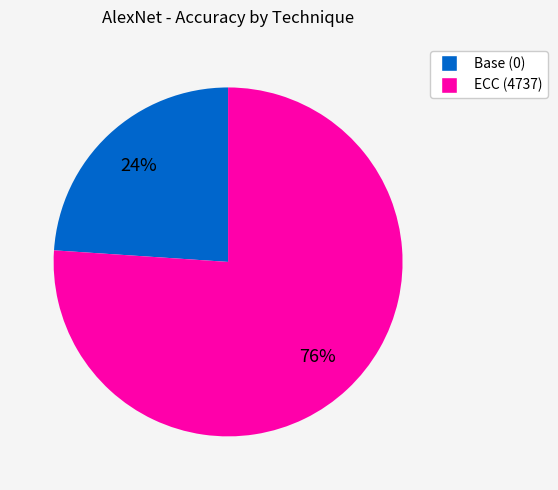

To the nearest percent, what is the difference between the ECC (4737) and Base (0) slice percentages?

52%